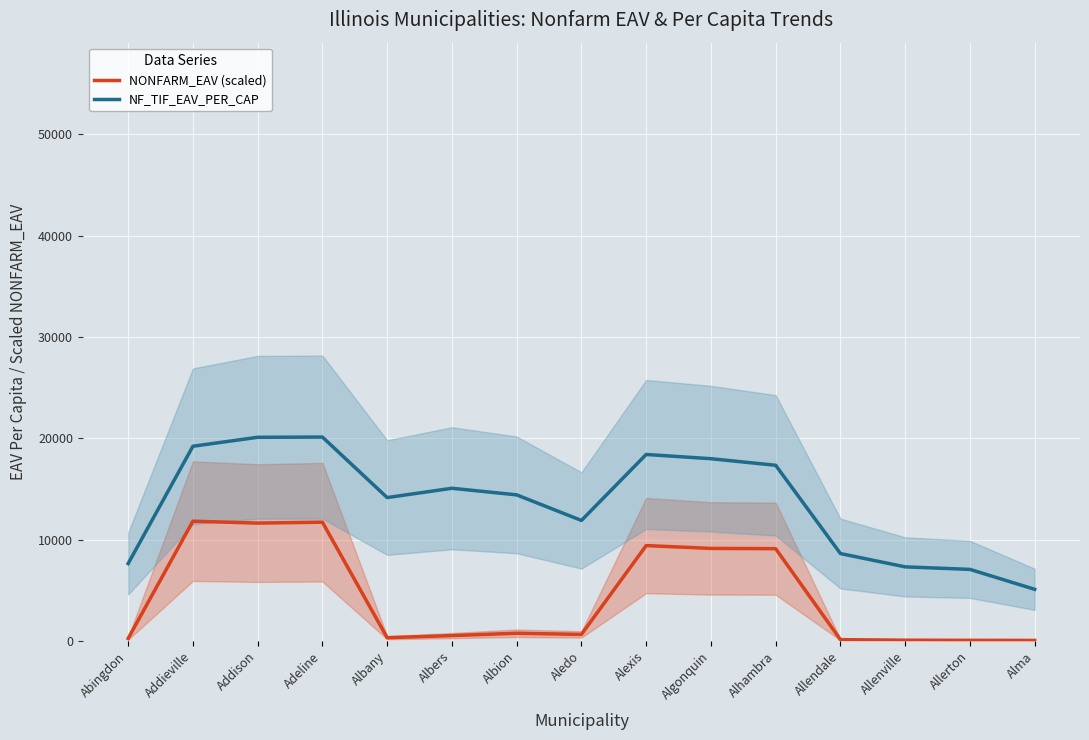

Which series changed the most between Addison and Allerton?

NF_TIF_EAV_PER_CAP